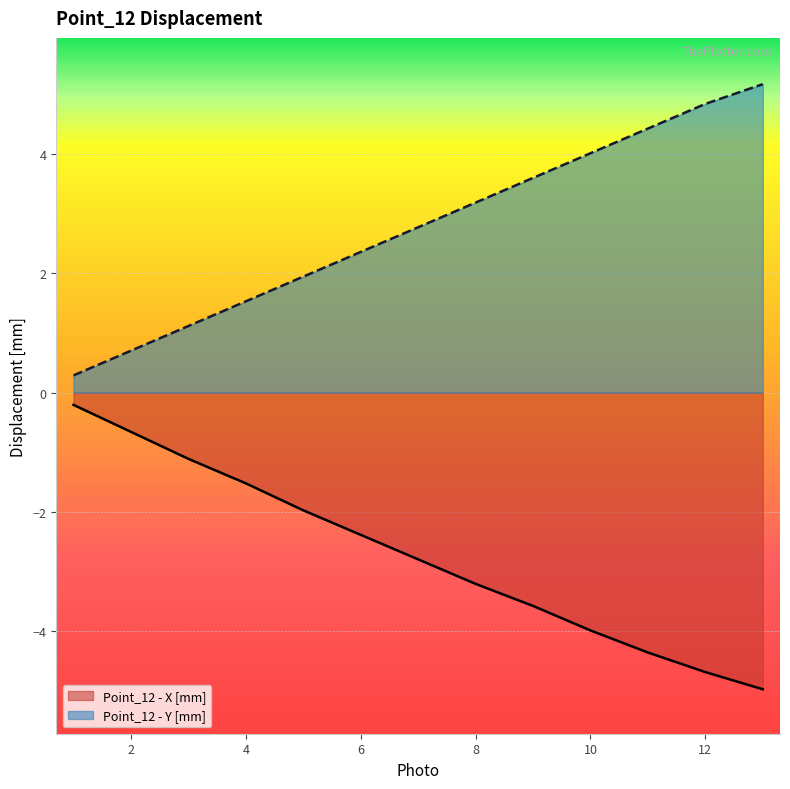

True or false: Point_12 - X [mm] and Point_12 - Y [mm] intersect in this chart.

False